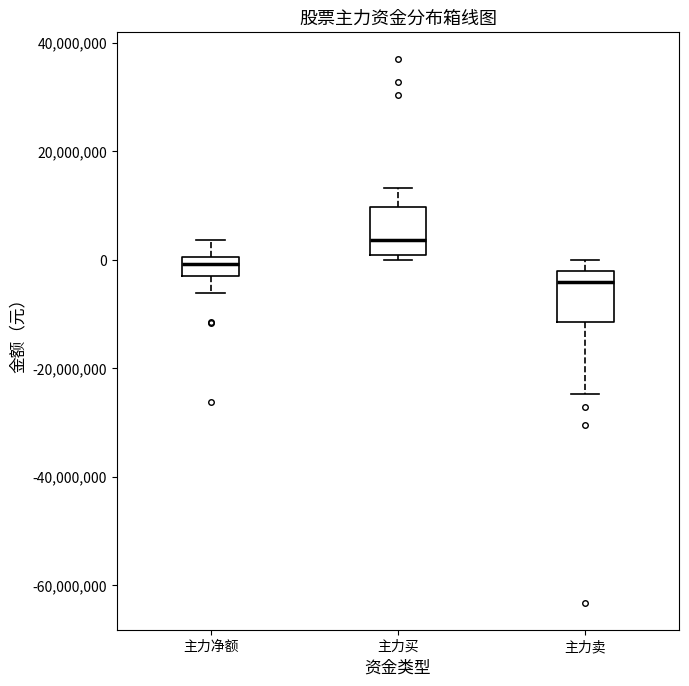

Reading left to right, transcribe this box plot: for each box, give where its median line is, the range the box spans, and where its two whiskers end, as read against the y-axis. The values are not printed on the chart, so give them approximately, as read against the axis.

主力净额: median 0 (inside the box), box -2000000 to 0, whiskers -6000000 to 4000000
主力买: median 4000000, box 0 to 10000000, whiskers 0 (just below the box's lower edge) to 14000000
主力卖: median -4000000, box -12000000 to -2000000, whiskers -24000000 to 0